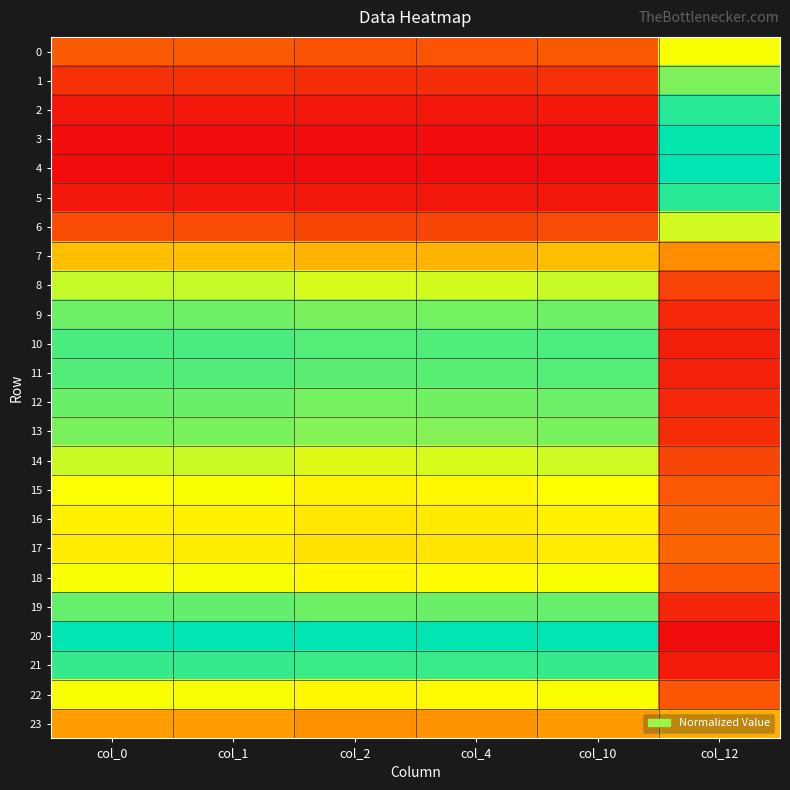

At which category is the sum across all series the highest?

col_1